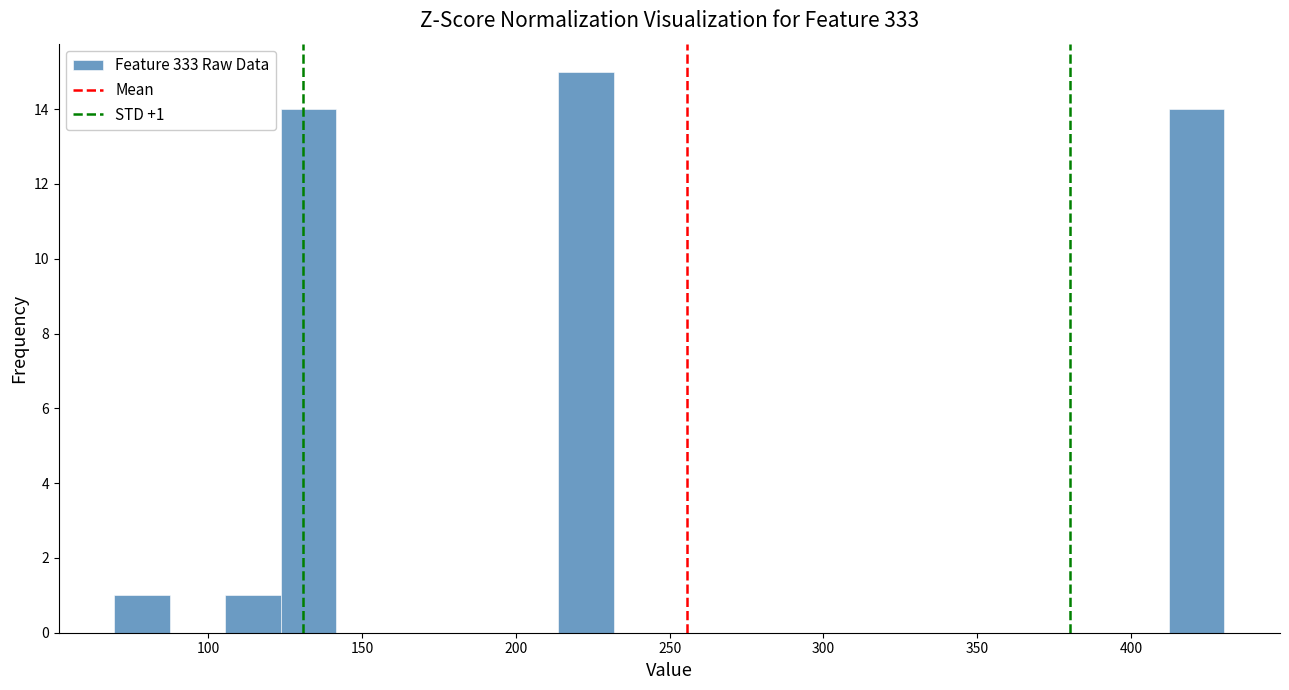

Around what value on the x-axis is the tallest bar? Give the approximate position of its centre, as read against the axis.

225